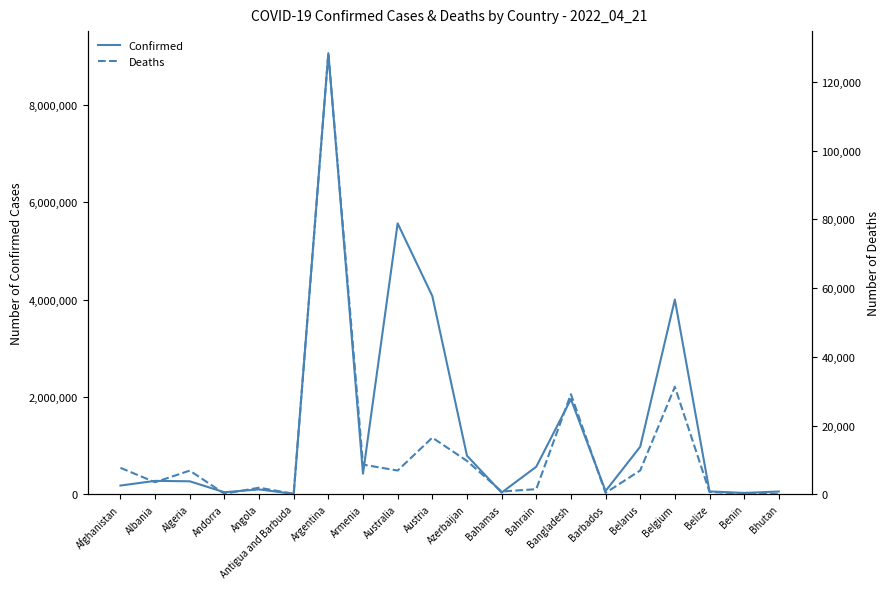

What is the average value of the Deaths series?

13054